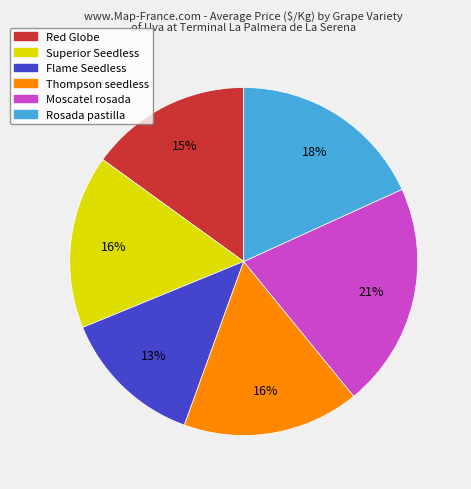

To the nearest percent, what is the difference between the largest and smallest slice percentages?

8%